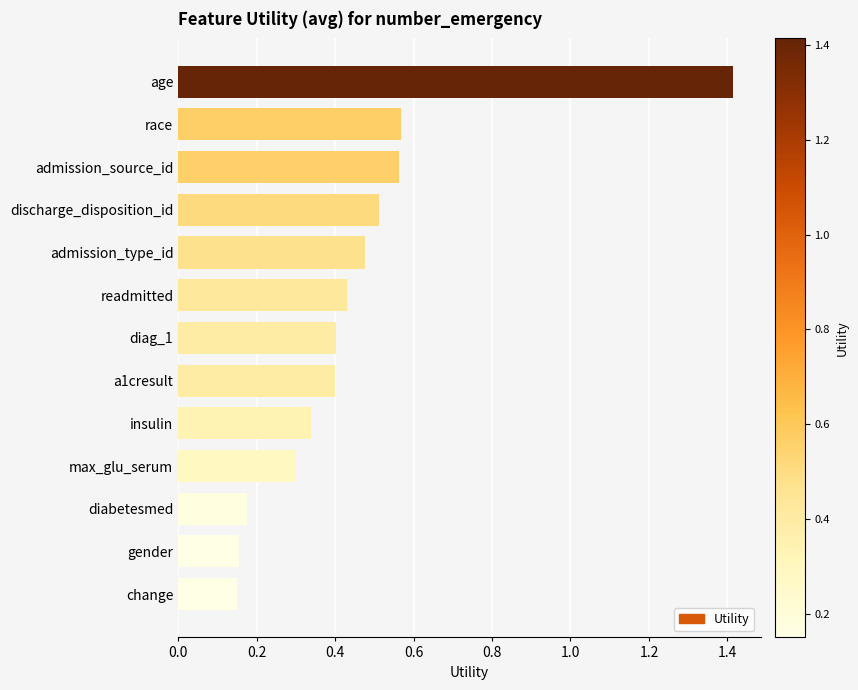

What position from the bottom is diabetesmed?

3